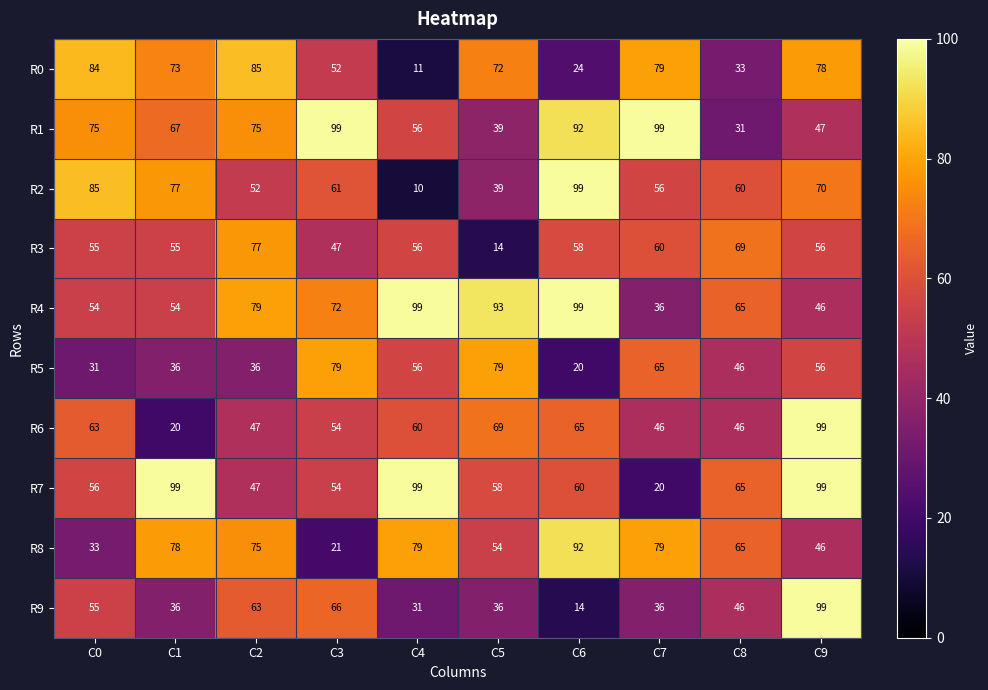

What is the highest value of the R0 series?

85